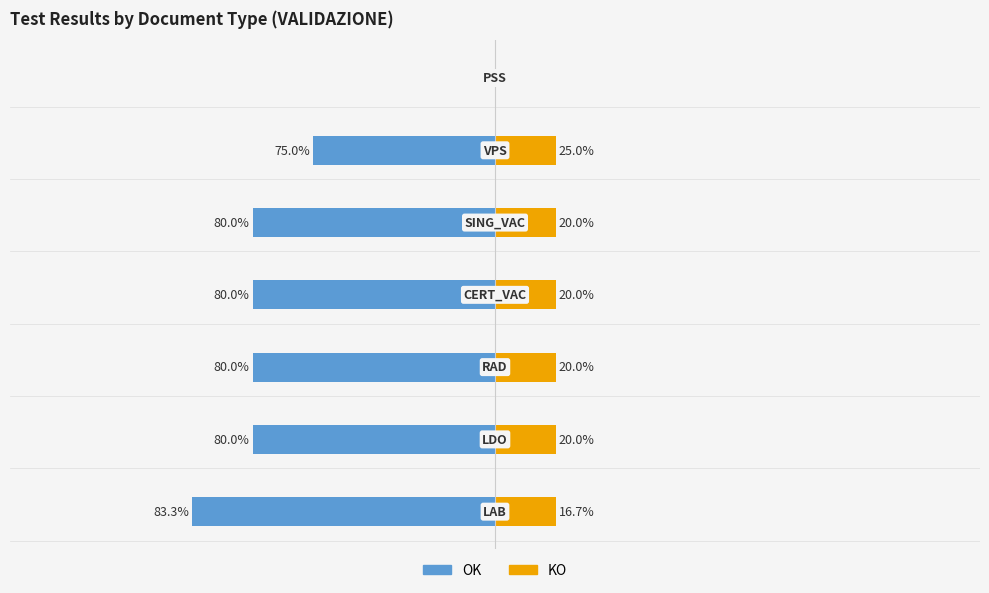

How many bars are there in each group?

2